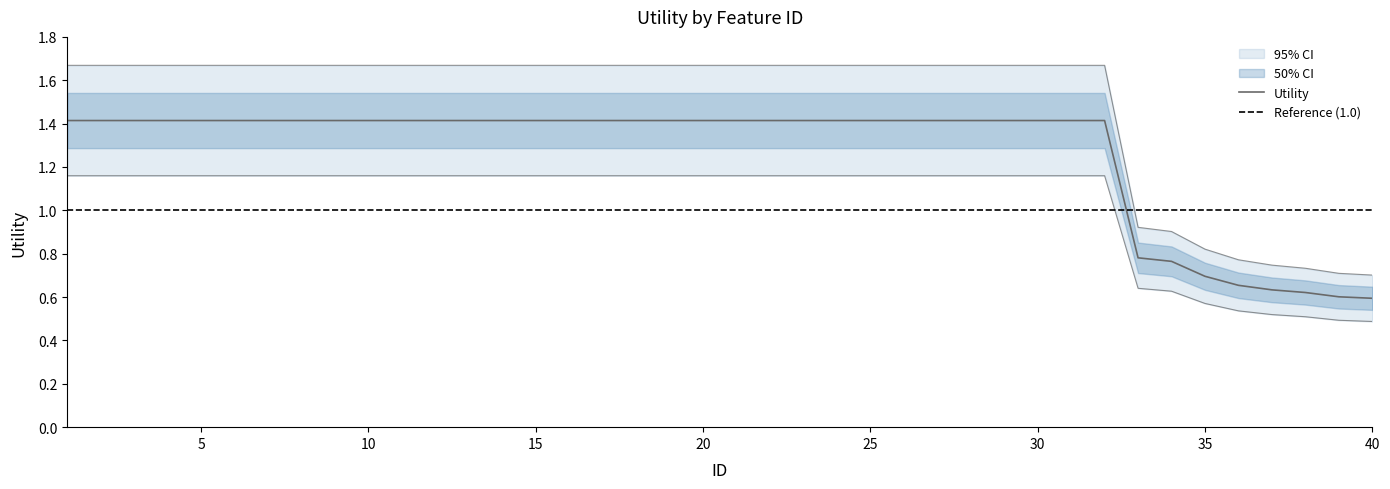

What is the sum of all values?

50.6